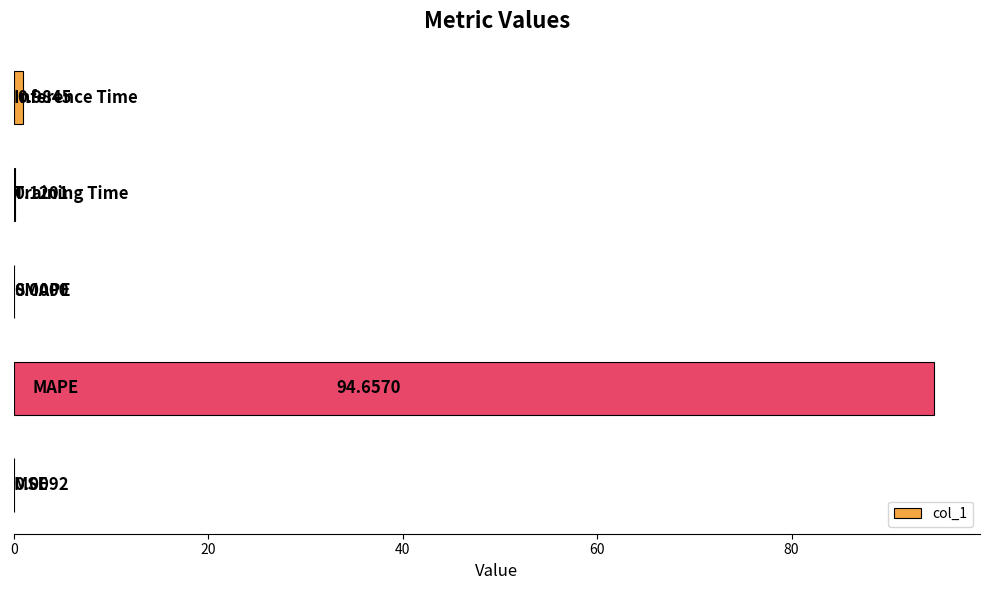

What is the sum of all values?

95.8